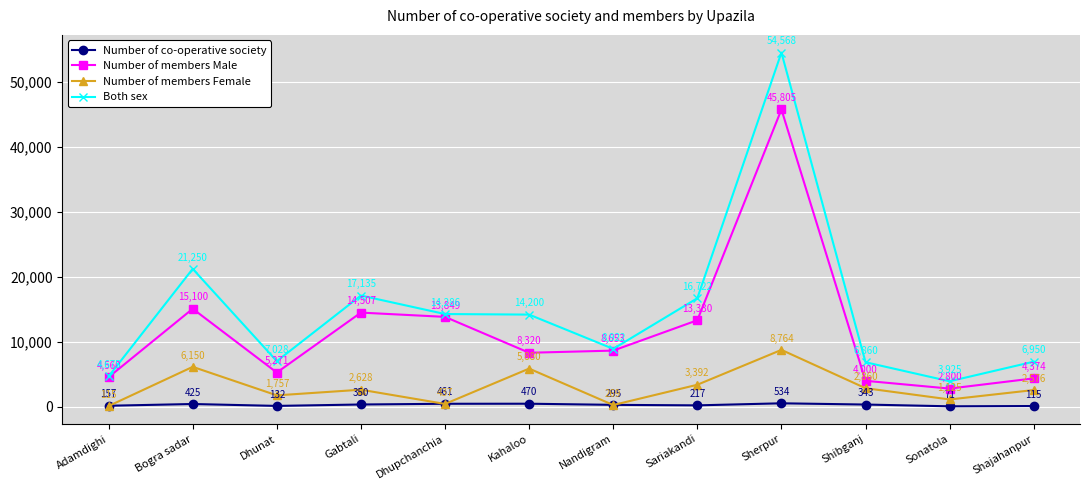

Is it true that Both sex equals 10154 at Dhunat?

False